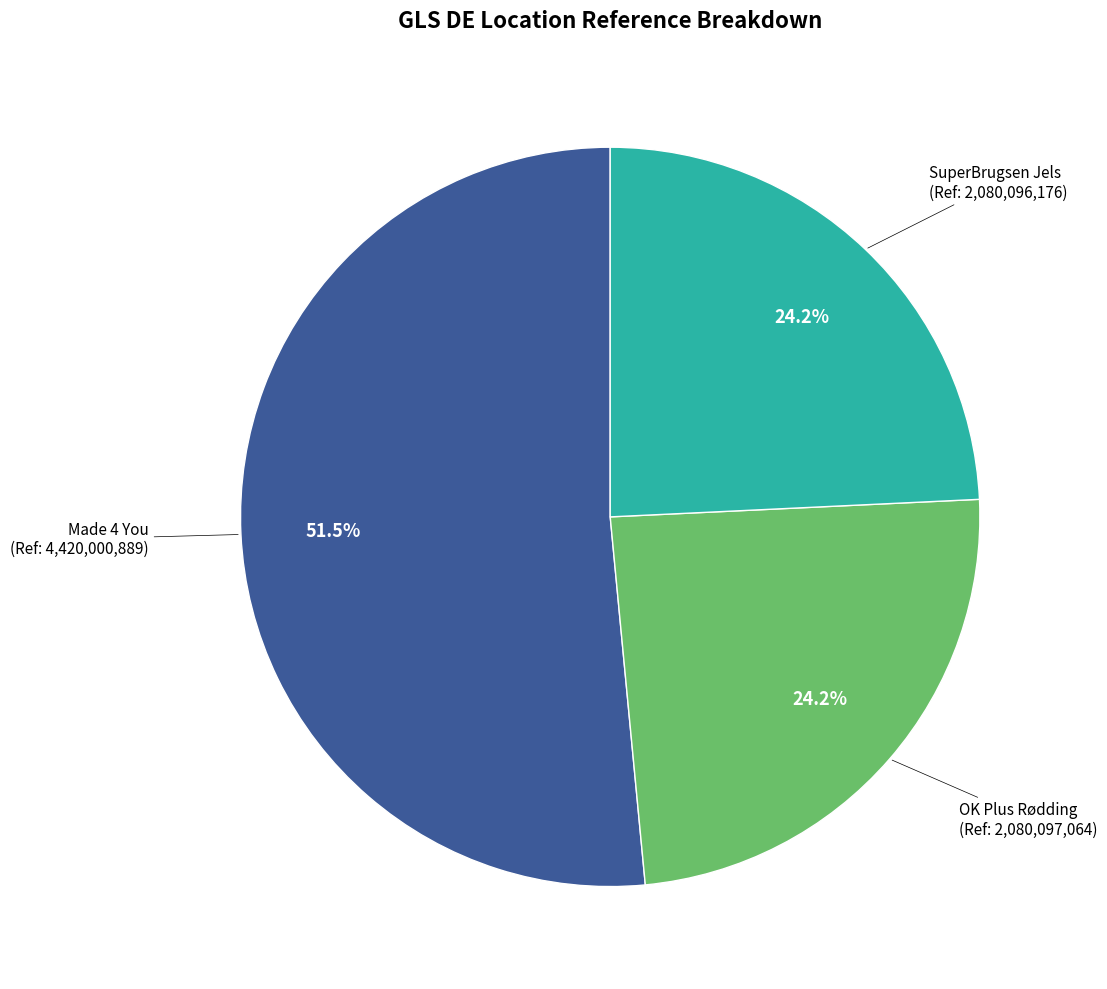

Is there a majority slice in this chart?

Yes